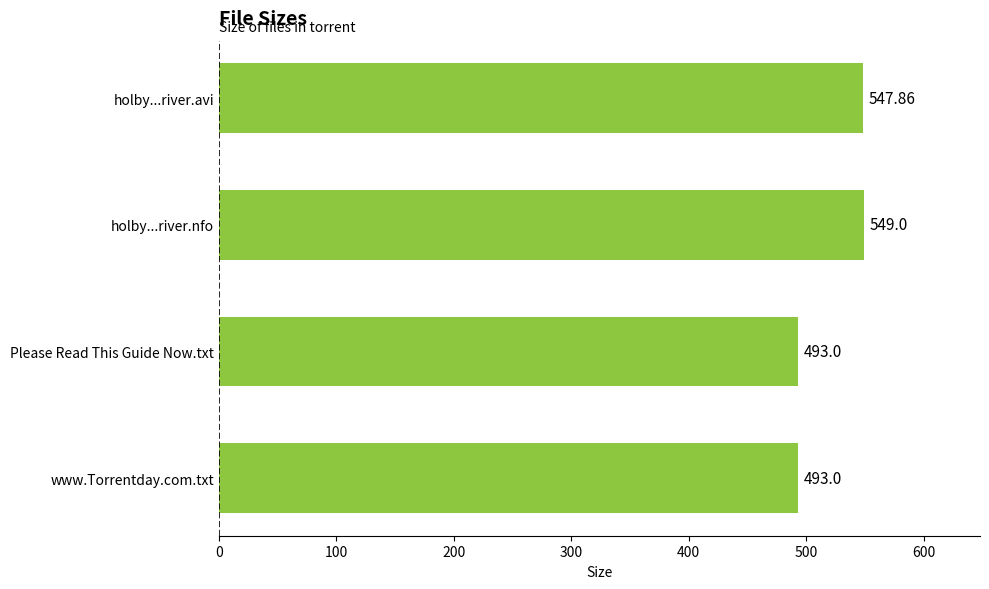

Between Please Read This Guide Now.txt and holby...river.avi, which is larger?

holby...river.avi